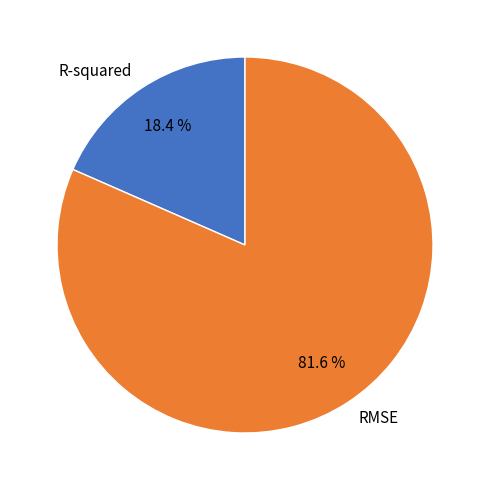

How much of the chart is everything except RMSE?

18.4%